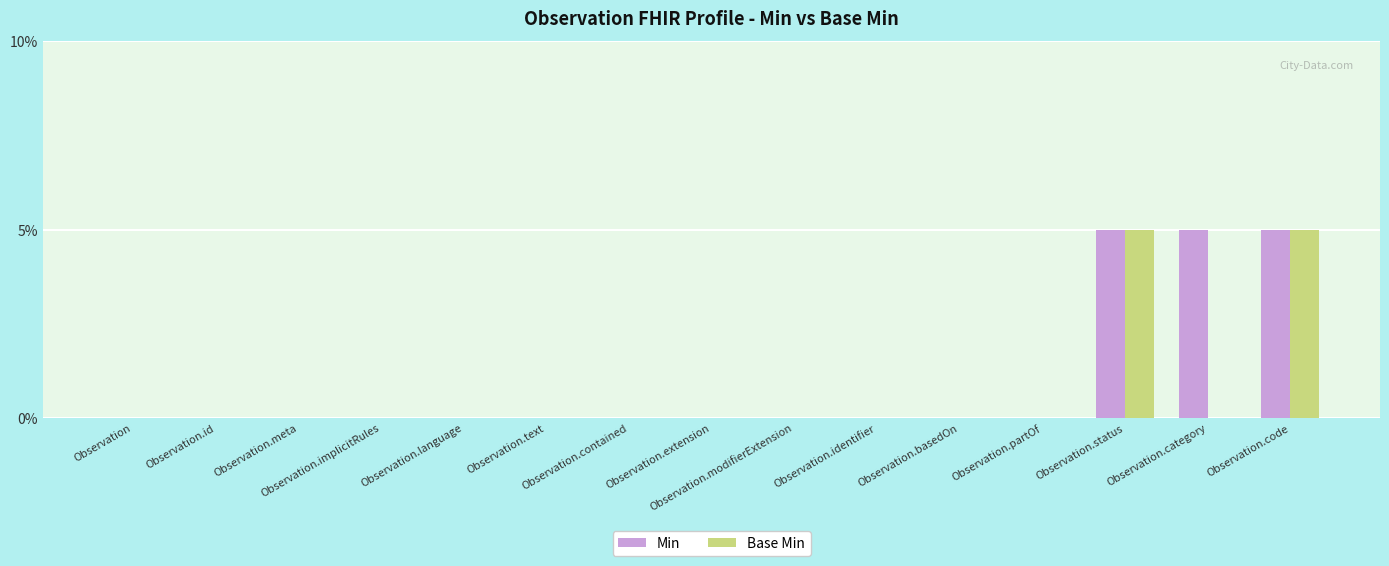

What is the sum of all Base Min values?

2